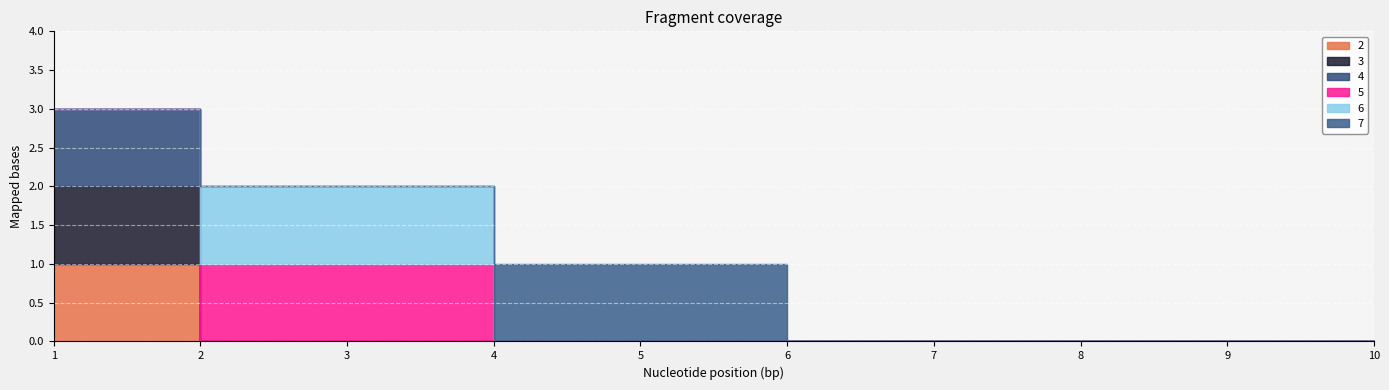

Reading left to right, list all the values displayed in this chart.

2: 1	0	0	0	0	0	0	0	0	0
3: 1	0	0	0	0	0	0	0	0	0
4: 1	0	0	0	0	0	0	0	0	0
5: 0	1	1	0	0	0	0	0	0	0
6: 0	1	1	0	0	0	0	0	0	0
7: 0	0	0	1	1	0	0	0	0	0